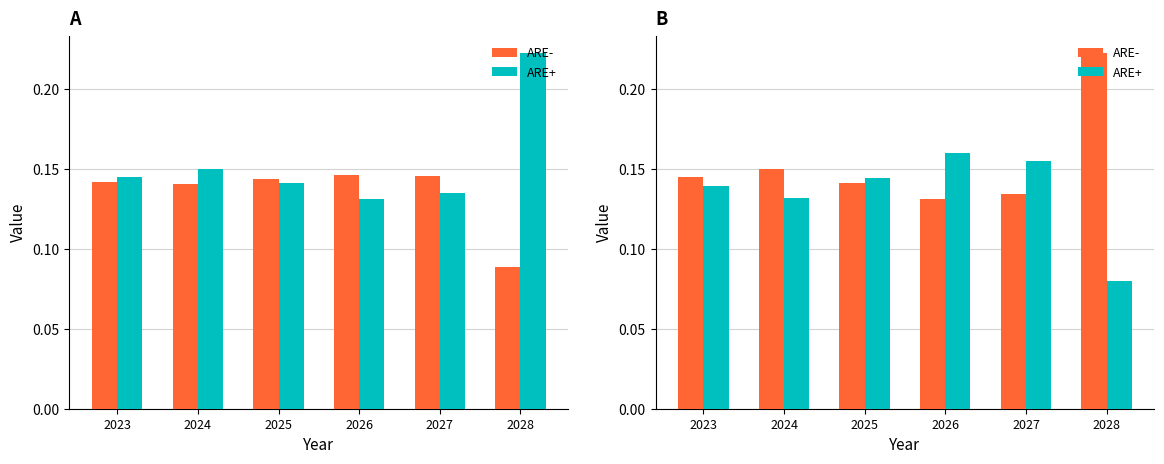

What is the smallest value displayed?

0.1